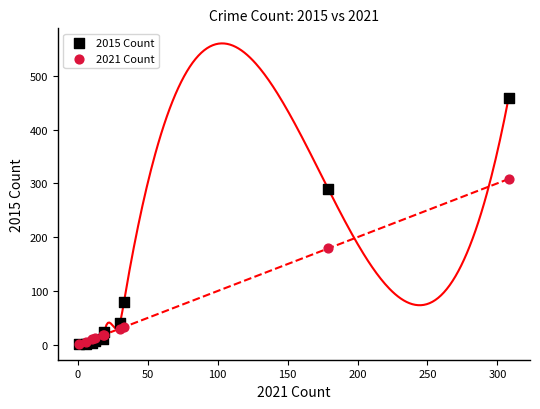

In the 2021 Count series, what Y value is closest to 154?

179